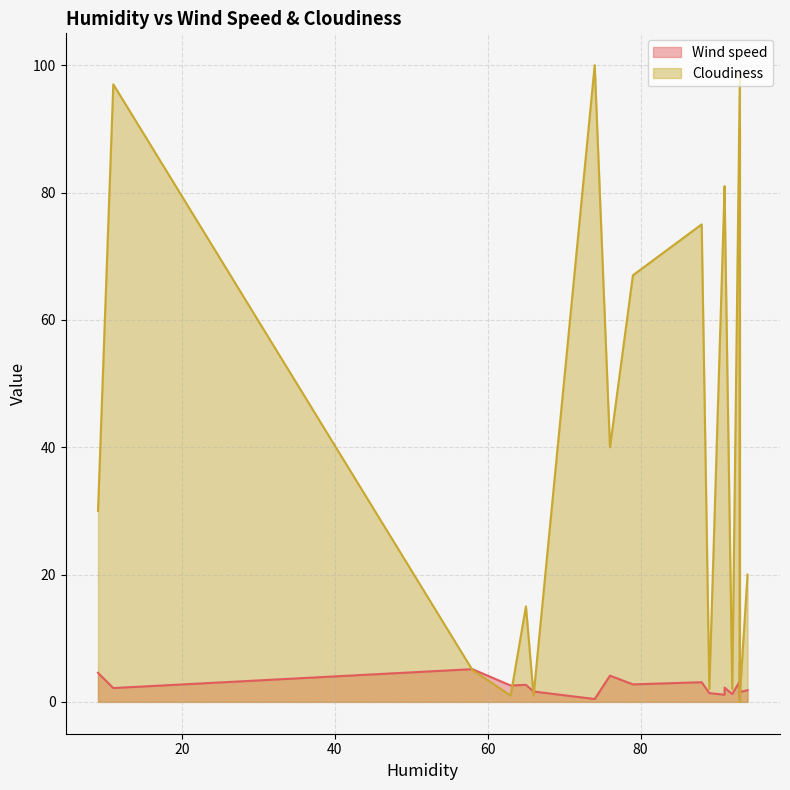

What is the spread (max minus min) of values at 9?

25.4